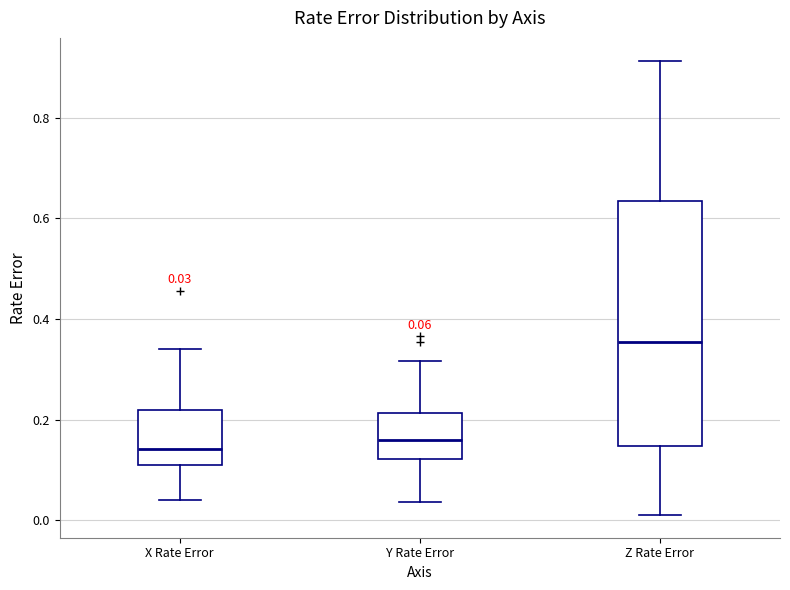

Comparing the boxes themselves (not the whiskers), which one is the tallest?

Z Rate Error